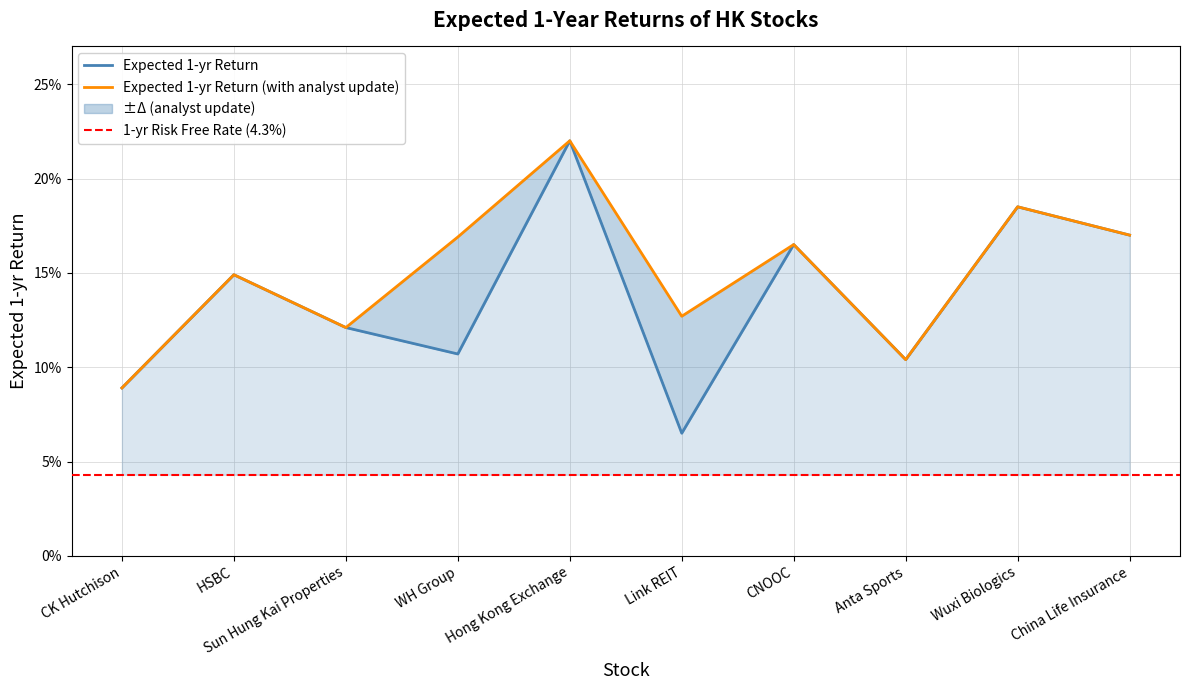

Which series has the largest total across all categories?

Expected 1-yr Return (with analyst update)